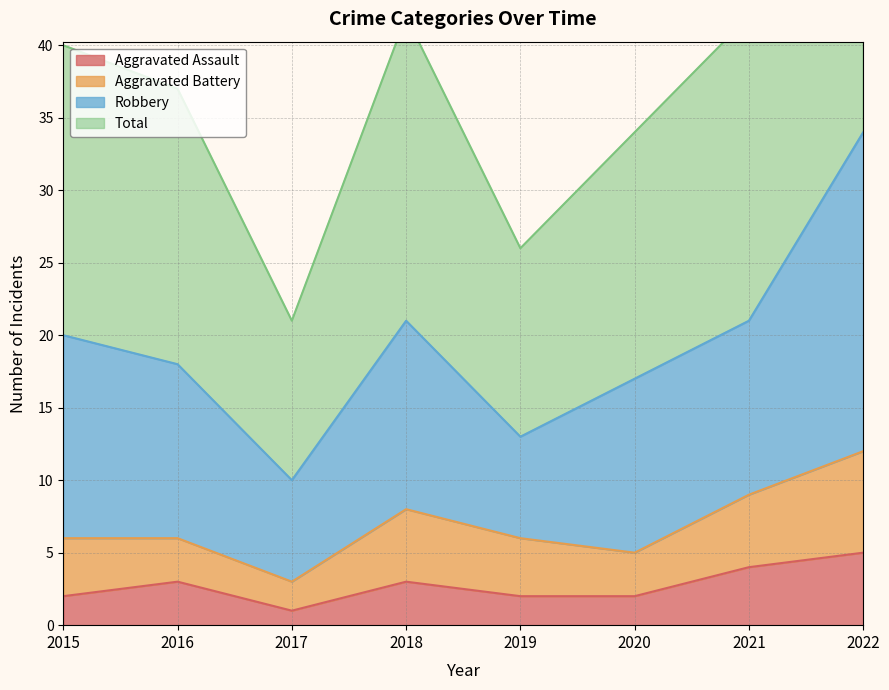

True or false: Aggravated Assault has more than 0 points higher than both neighbors.

True